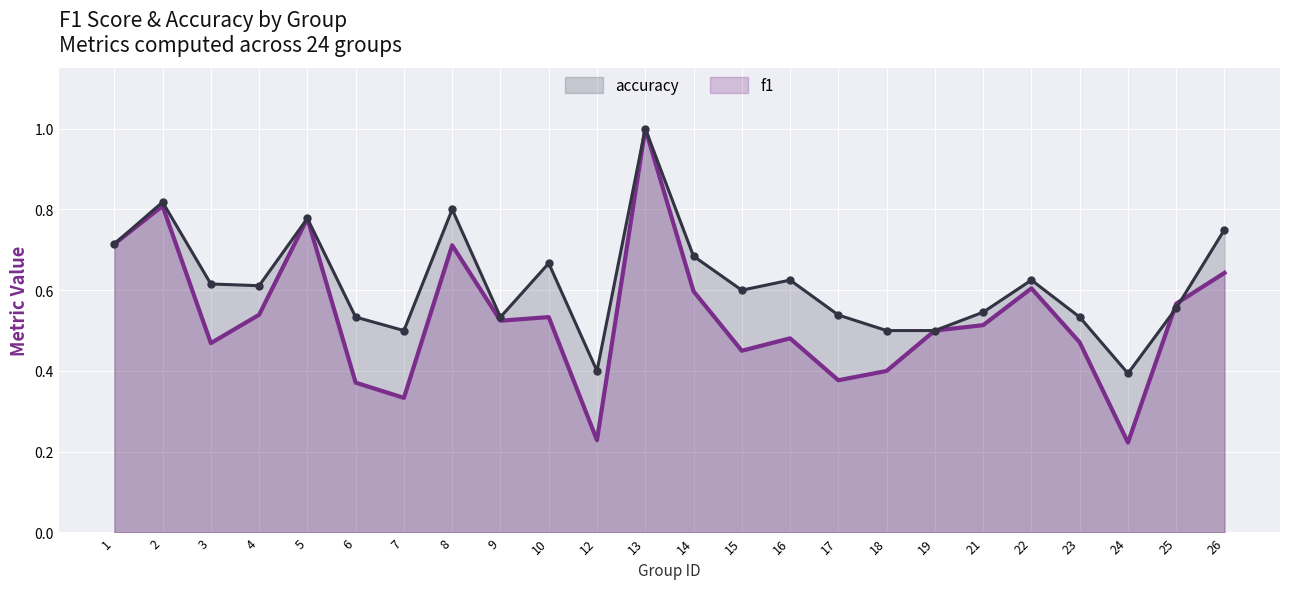

At which label does accuracy reach its peak?

13